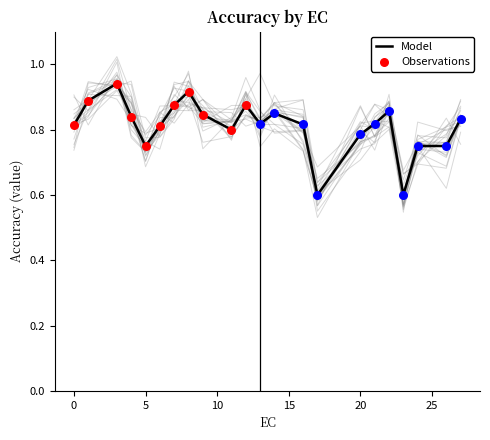

Which has a higher value, 9 or 4?

9